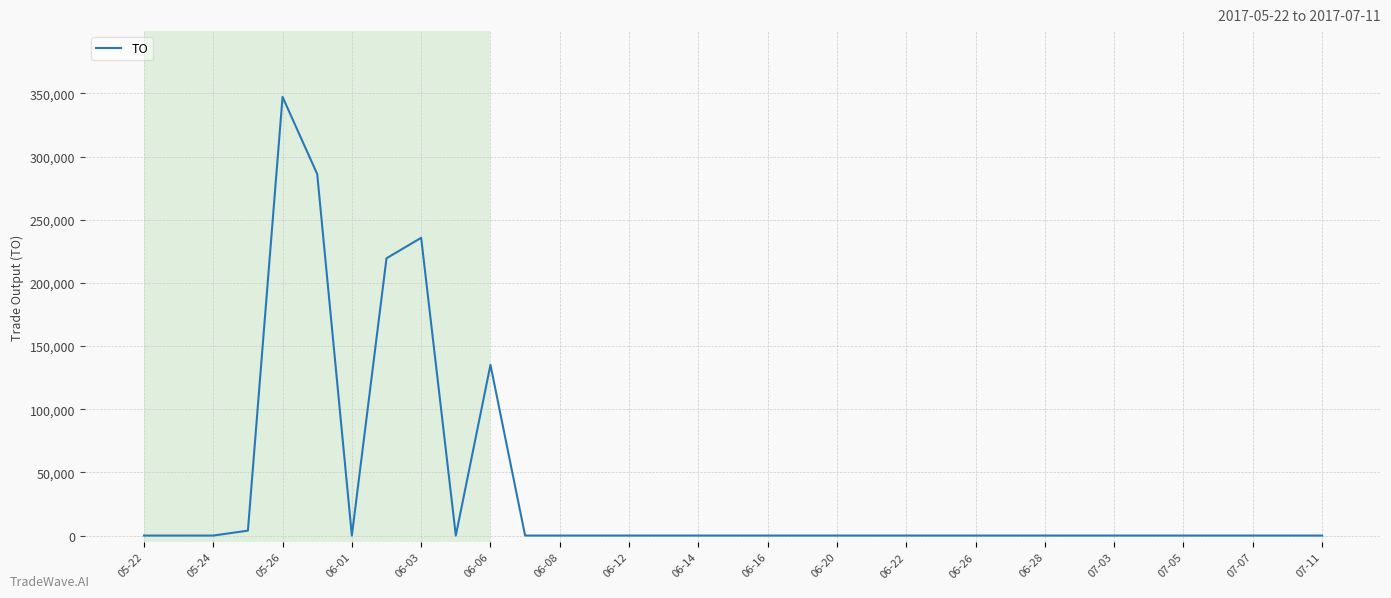

What is the greatest value displayed?

347300